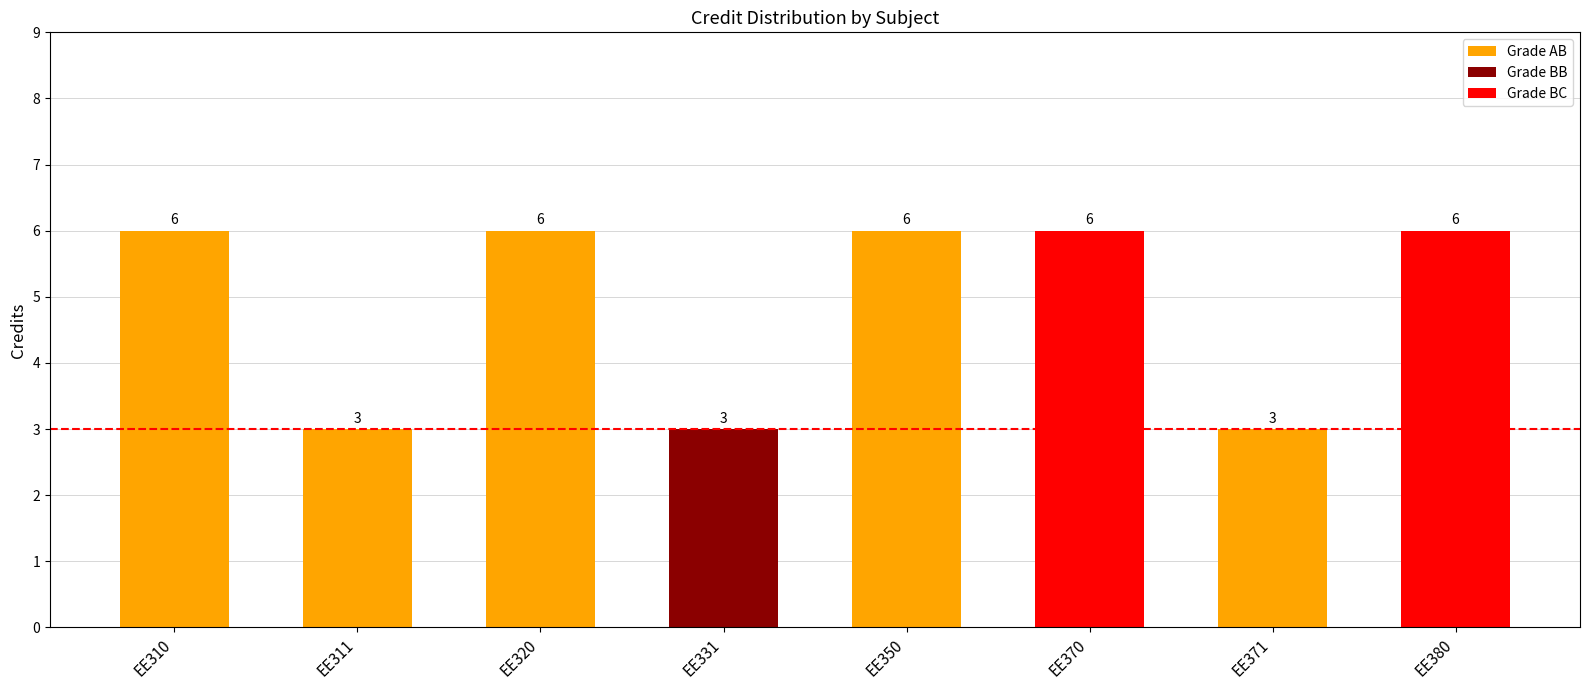

What is the change in value from EE350 to EE371?

-3